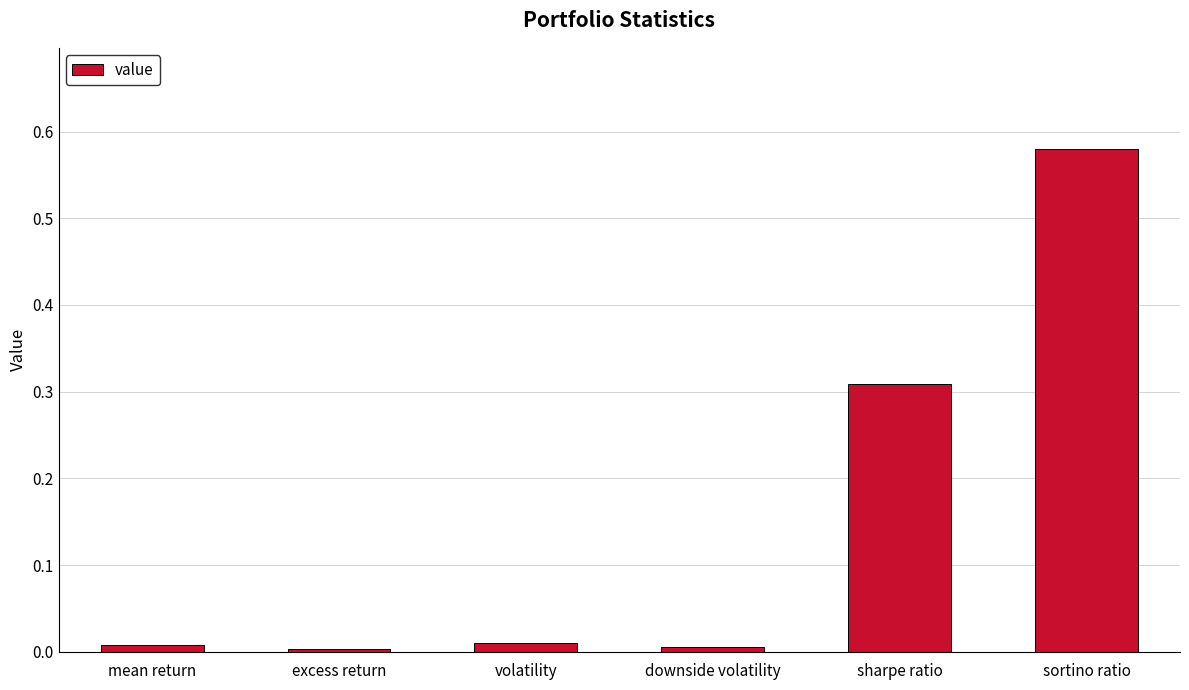

Which has a higher value, excess return or volatility?

volatility